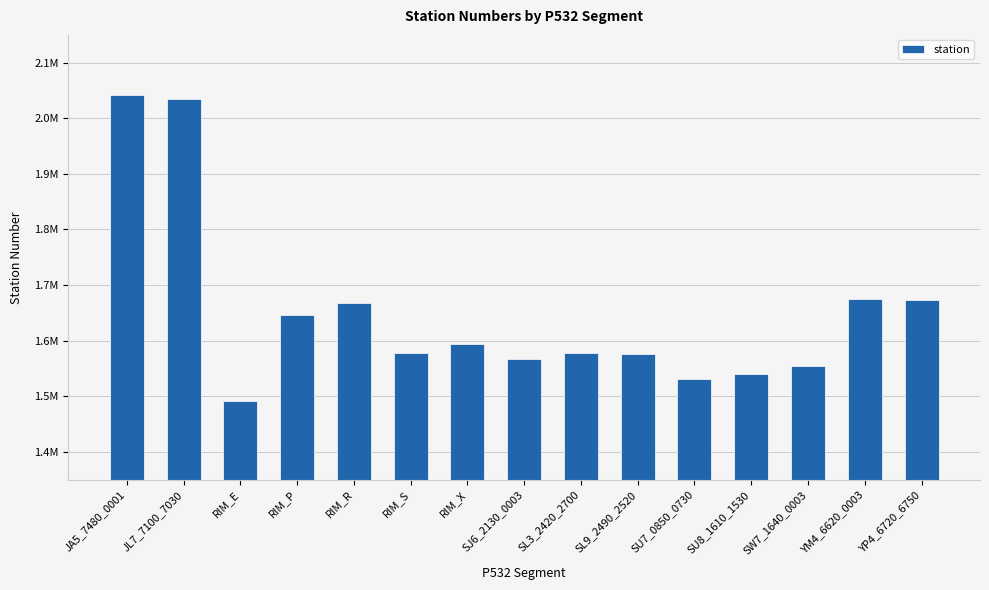

Are the bars horizontal?

No